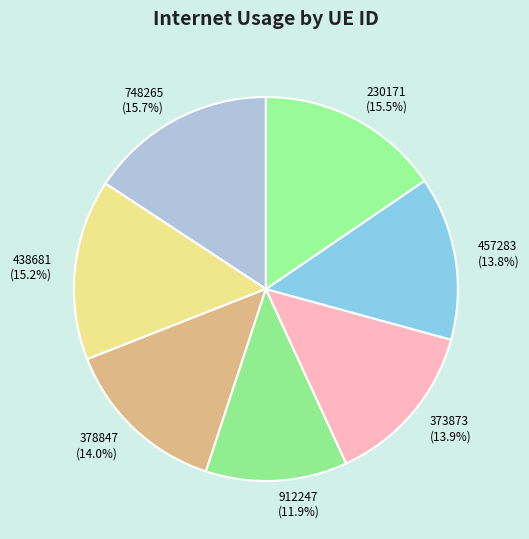

Is 438681 the majority of the pie?

No